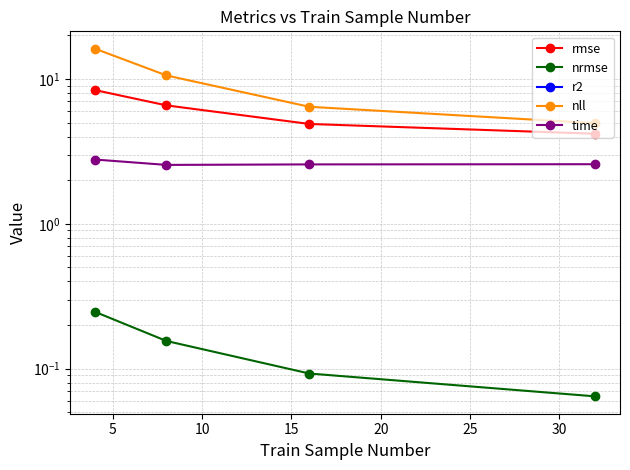

How many values in the r2 series exceed -2?

1